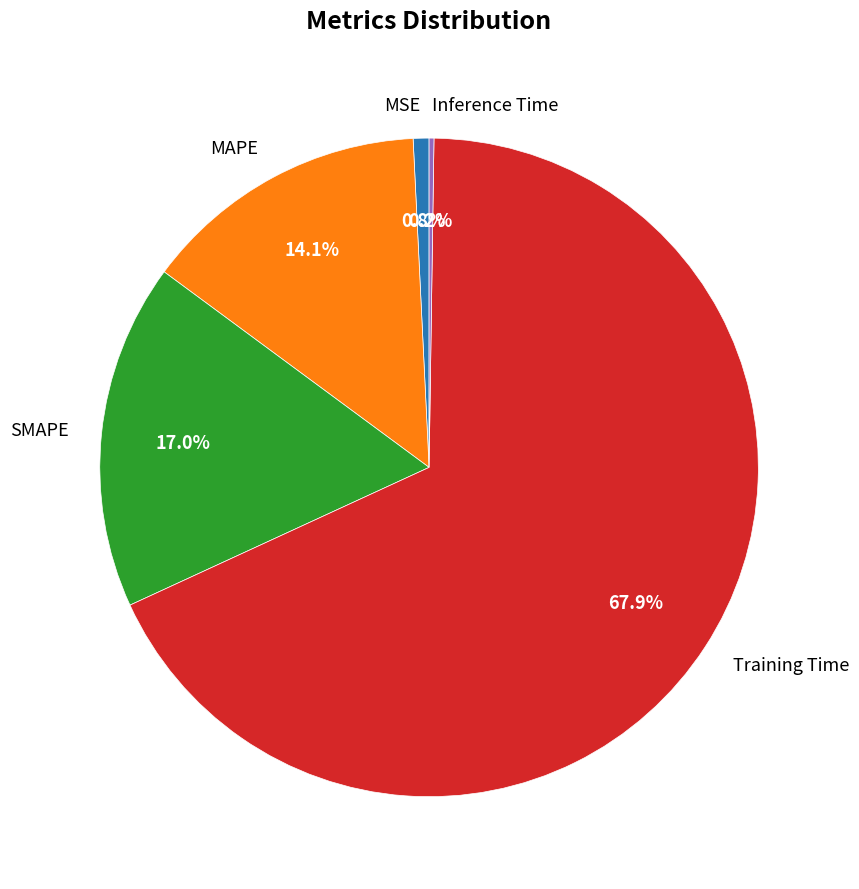

Which slice is the largest?

Training Time